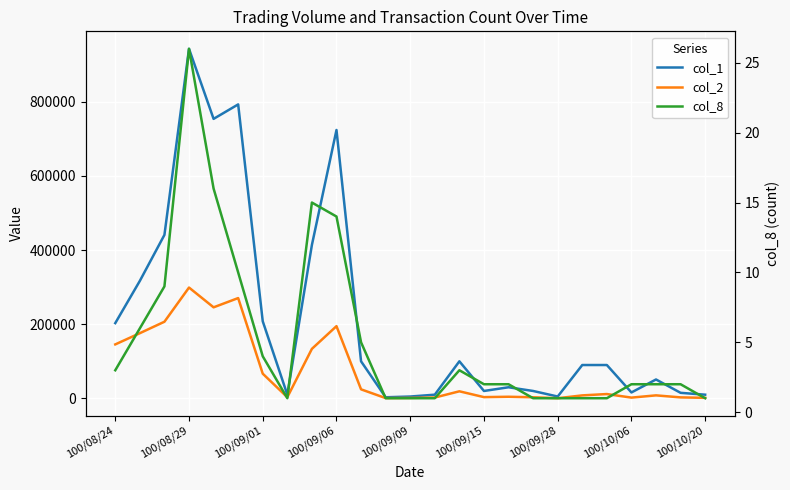

True or false: col_8 has a value of 2 at 16.

True